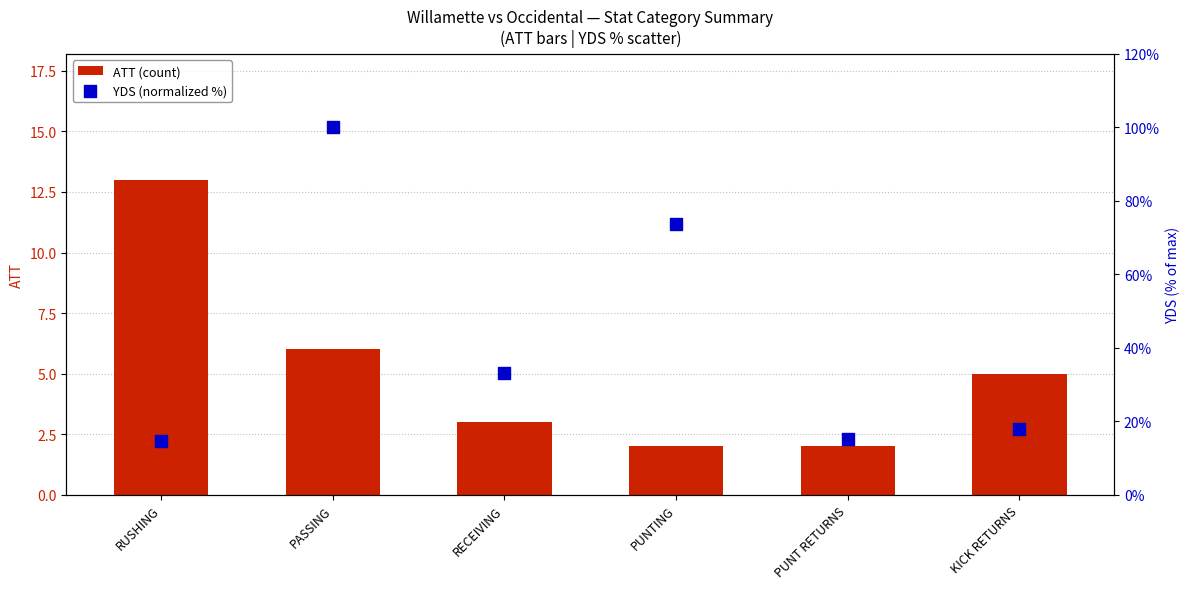

Which series reaches the minimum Y coordinate?

ATT (count)